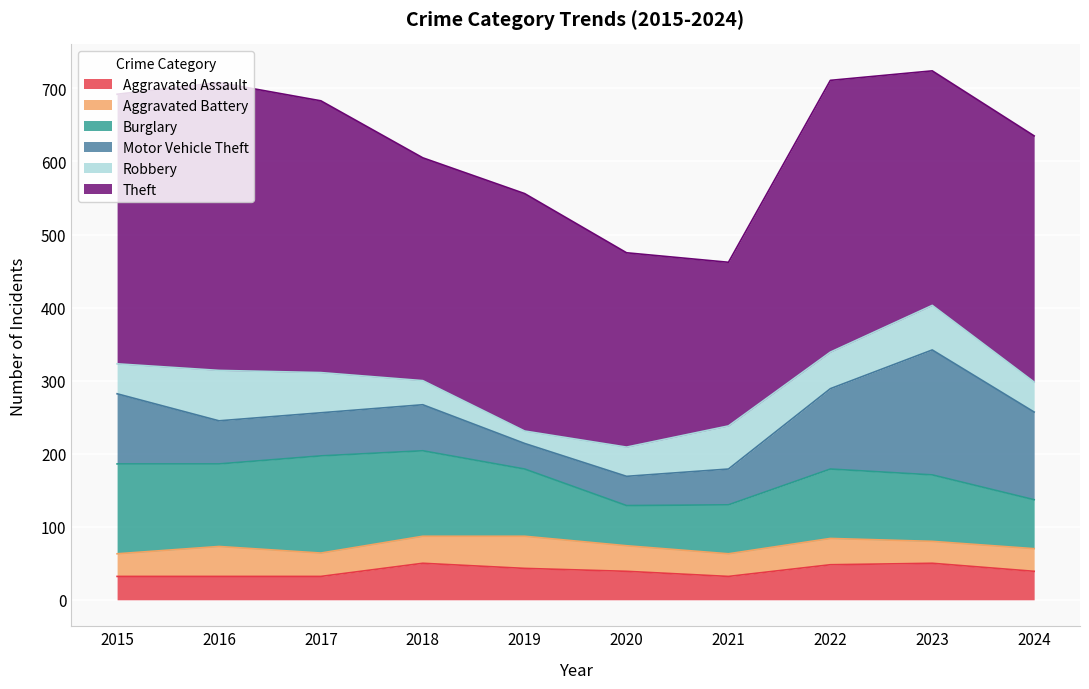

How many lines are shown in the chart?

6